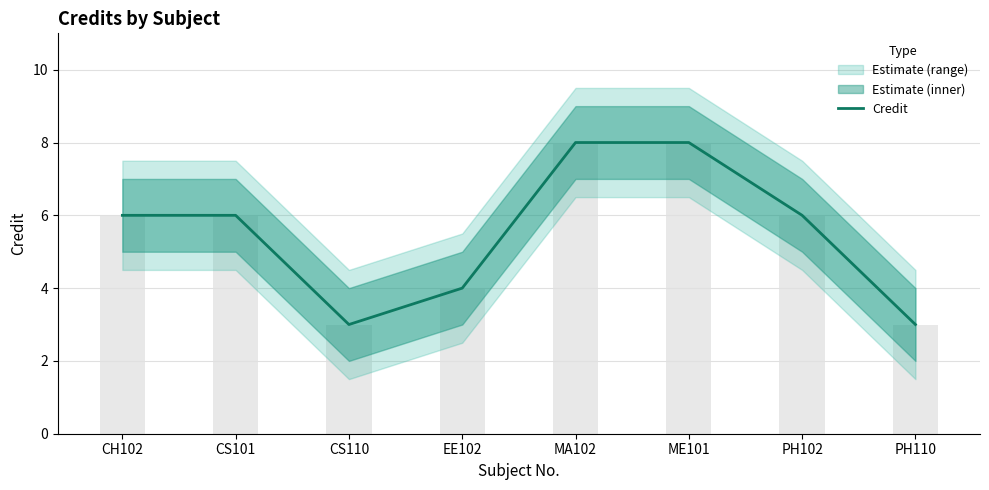

What is the label of the 6th bar from the left?

ME101